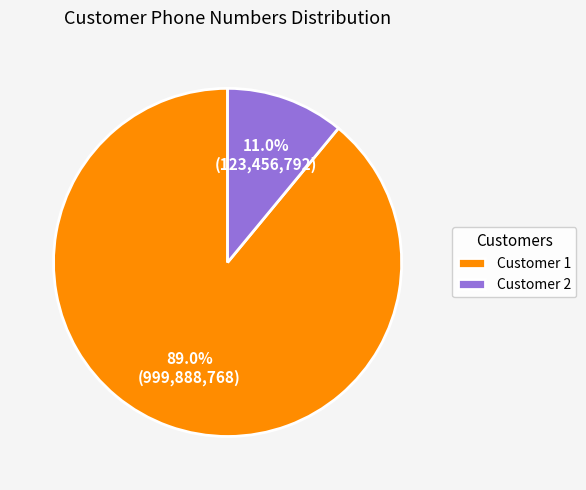

How many slices are in this pie chart?

2